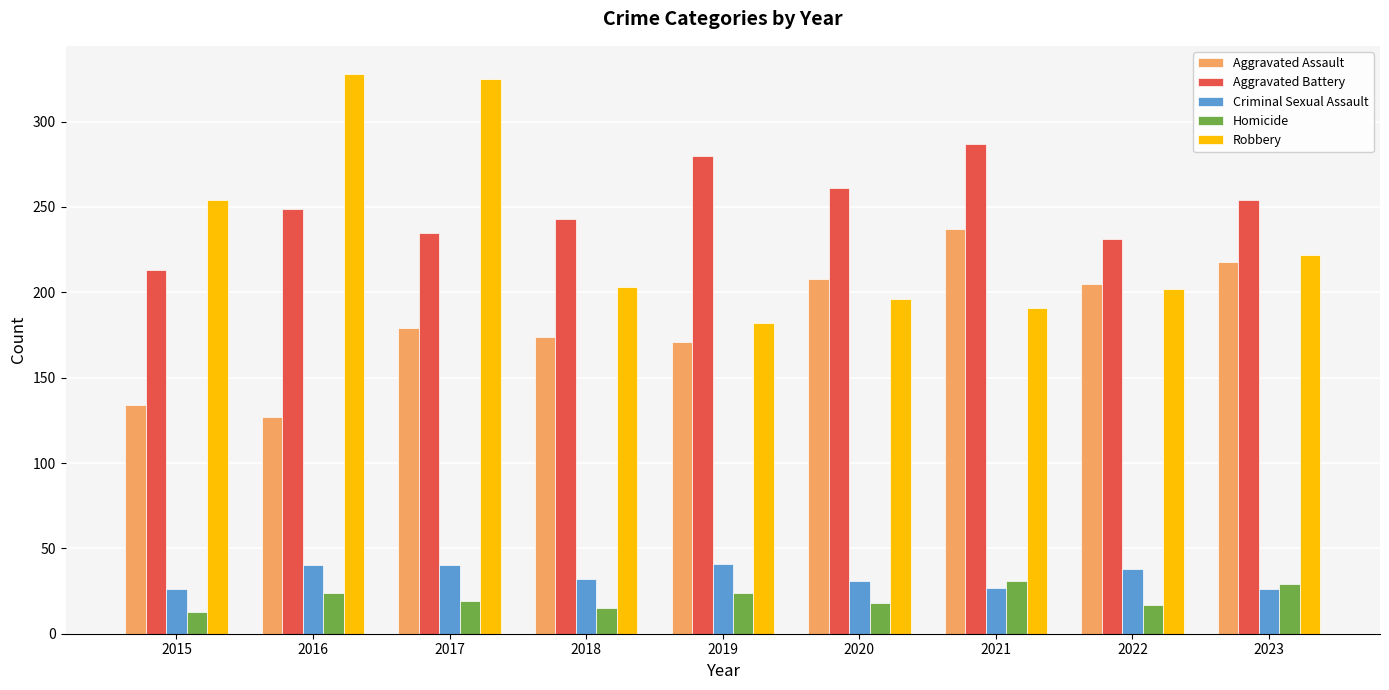

What is the spread (max minus min) of values at 2017?

306